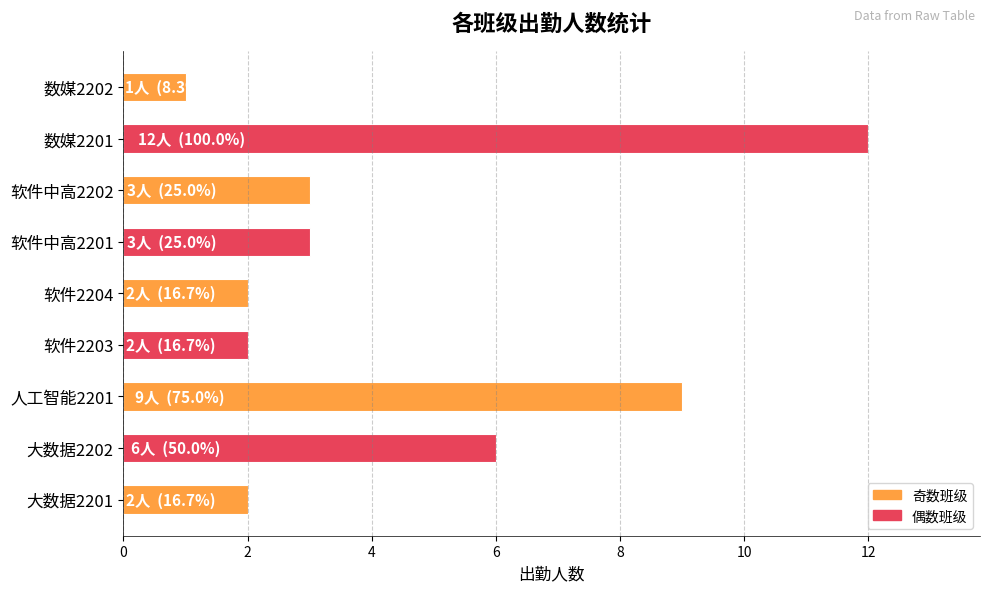

What is the greatest value displayed?

12